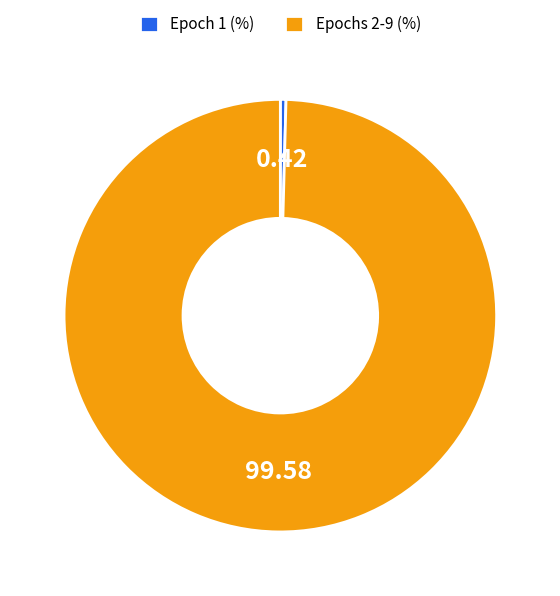

Which slice is the largest?

Epochs 2-9 (%)